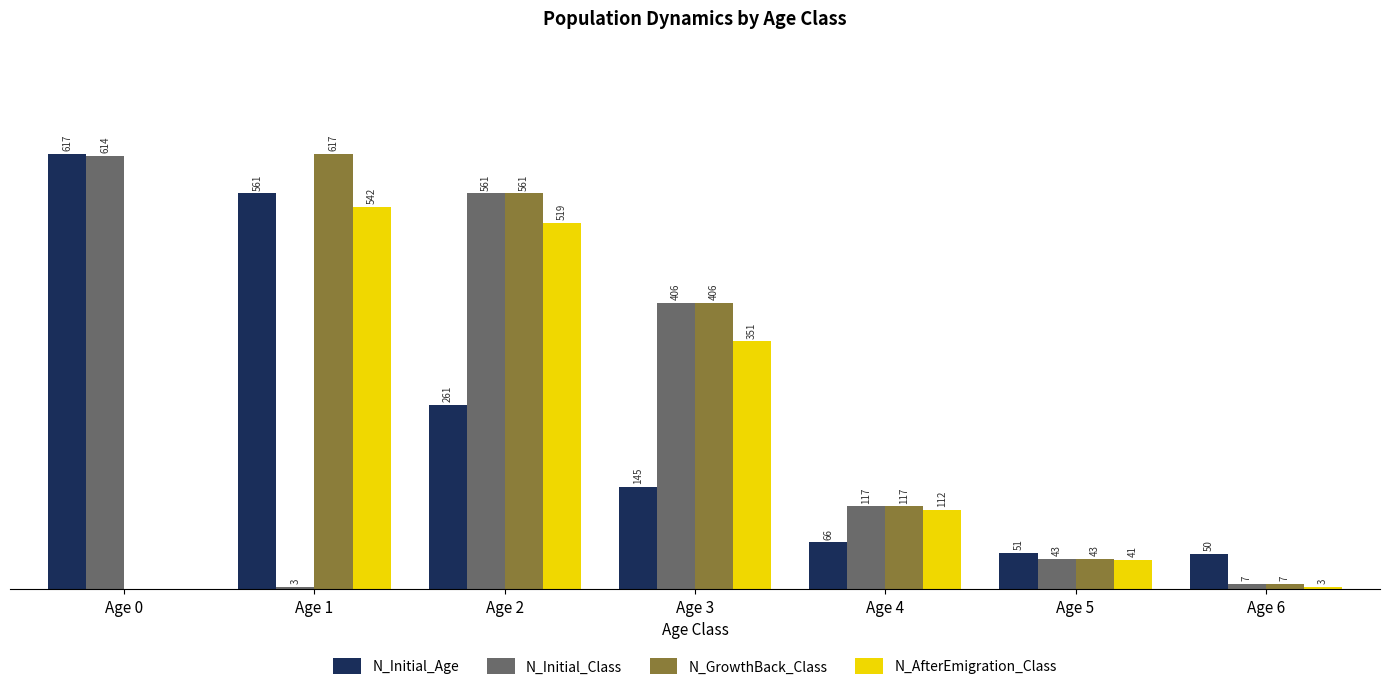

Is the value of N_AfterEmigration_Class at Age 3 greater than the value of N_GrowthBack_Class at Age 6?

Yes